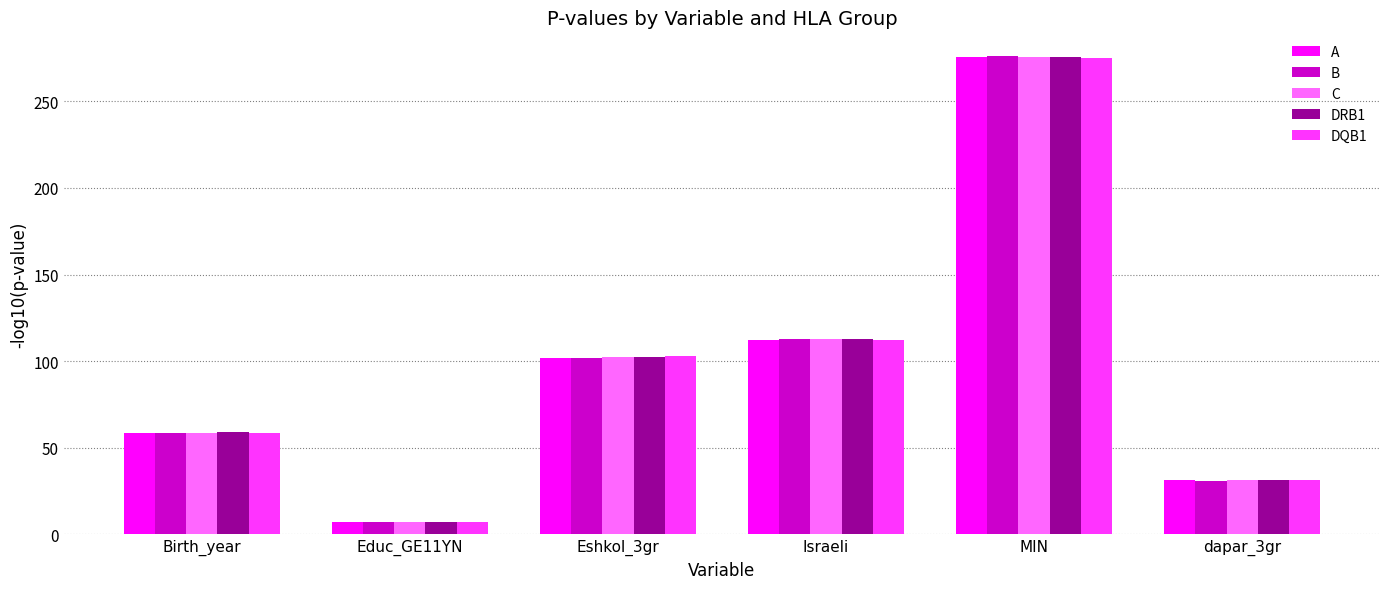

Reading left to right, transcribe all the data shown in this chart.

A: 58.4	7.0	102.0	112.4	275.6	31.3
B: 58.5	7.0	102.0	112.9	276.0	31.1
C: 58.5	7.0	102.2	112.8	275.8	31.2
DRB1: 59.3	7.0	102.2	113.1	275.5	31.2
DQB1: 58.5	7.0	102.7	112.3	275.1	31.6